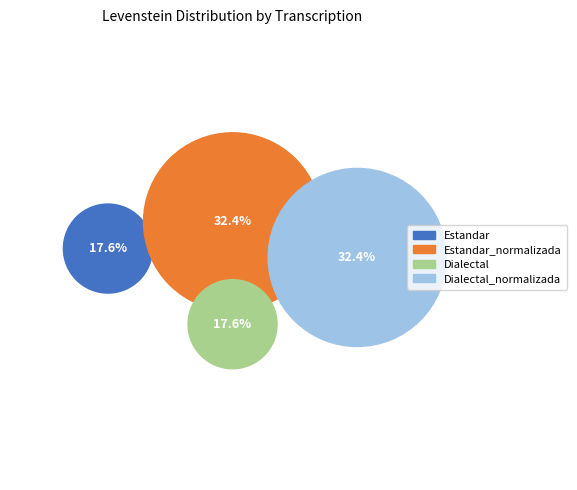

Is Dialectal_normalizada the majority of the pie?

No